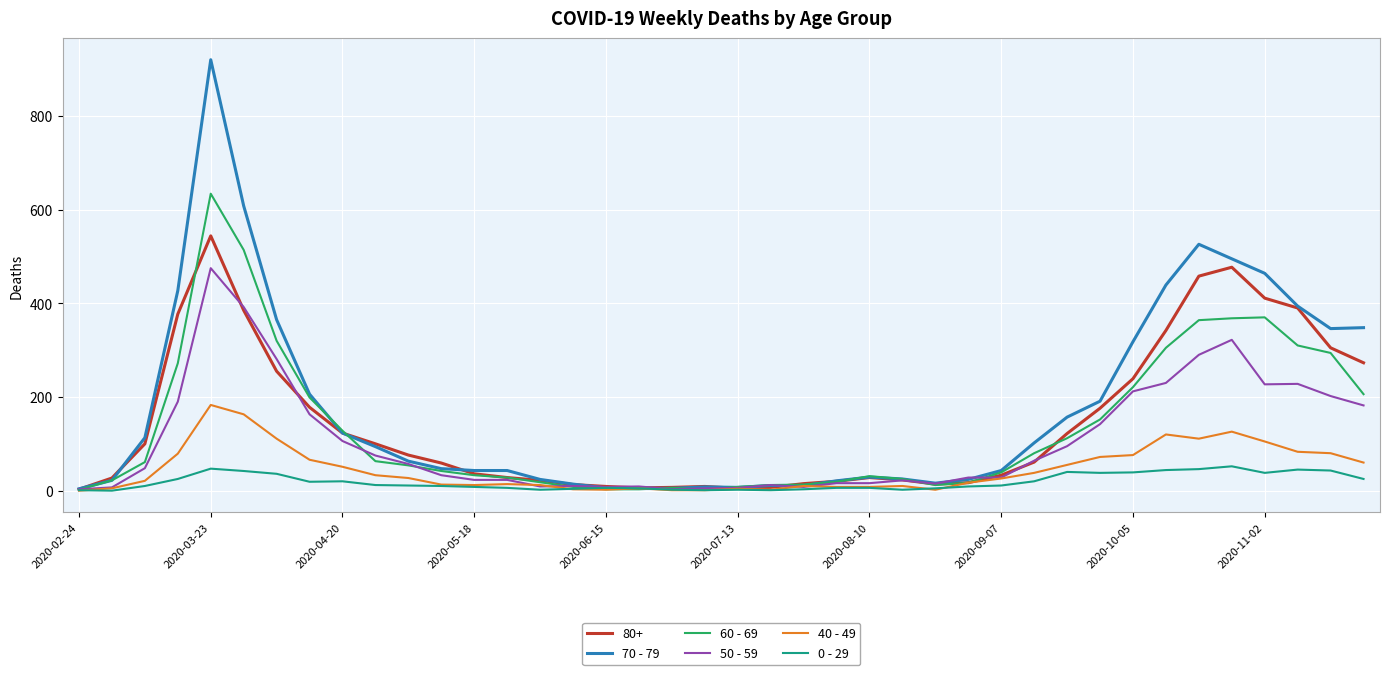

Which series has the widest spread of values?

70 - 79